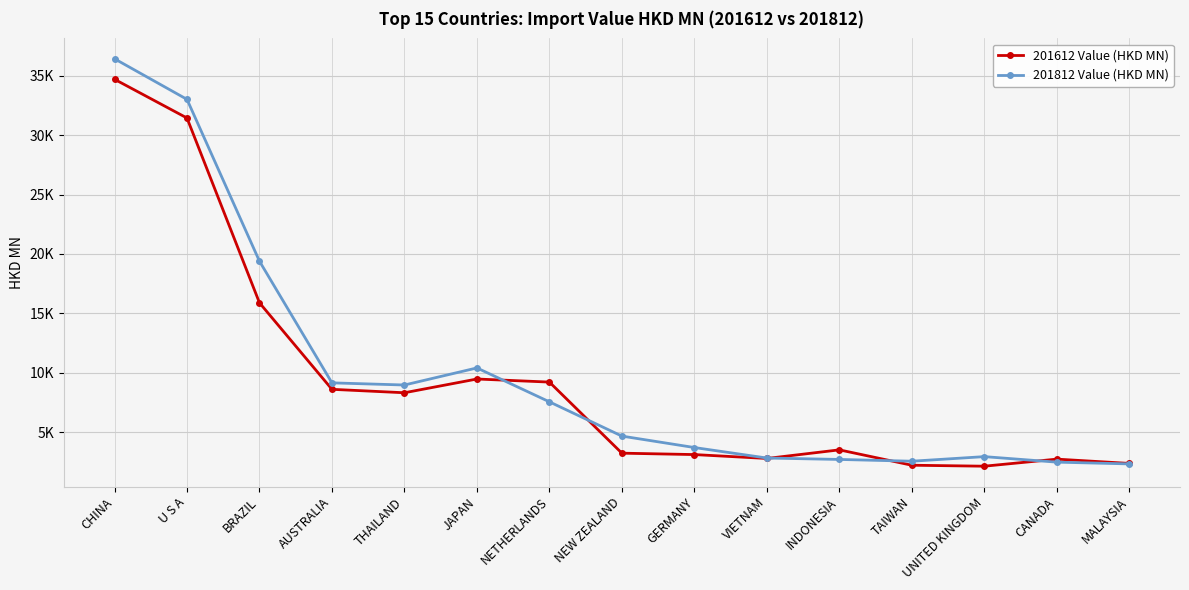

Between CHINA and NEW ZEALAND, which is larger?

CHINA